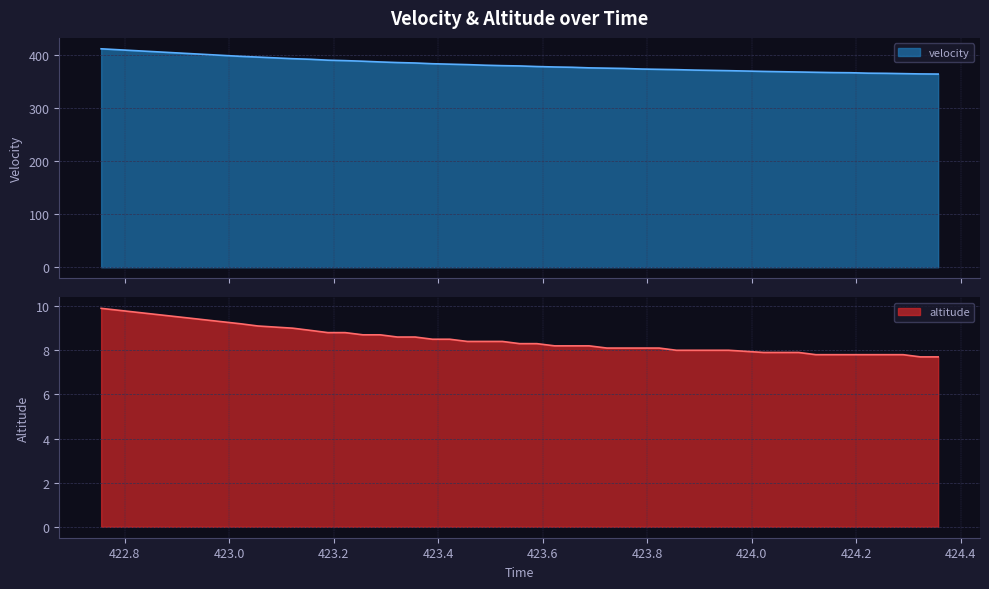

What are all the series names shown in the legend?

velocity, altitude